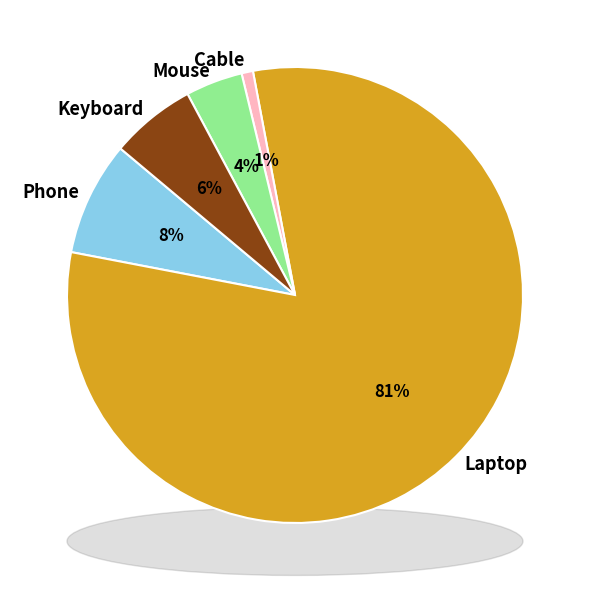

The Cable slice represents 6% of the pie. True or false?

False